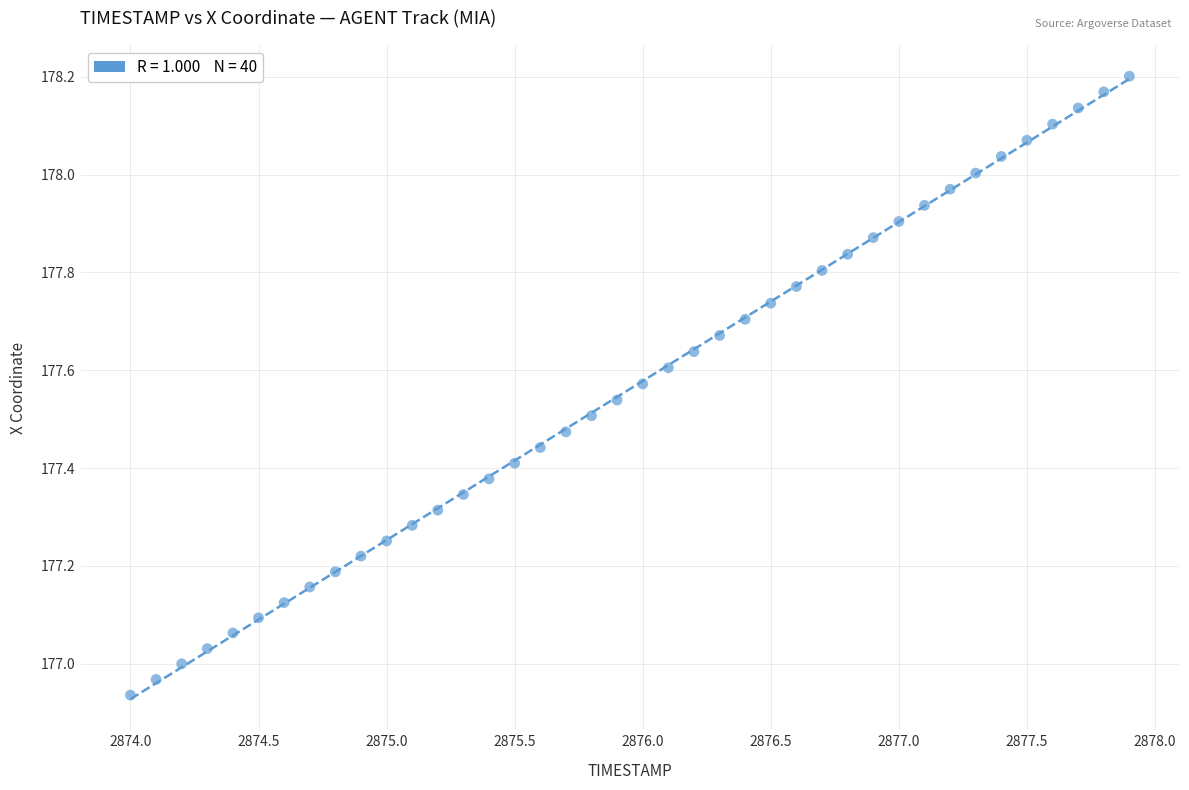

What is the range of Y values (max minus min)?

1.3